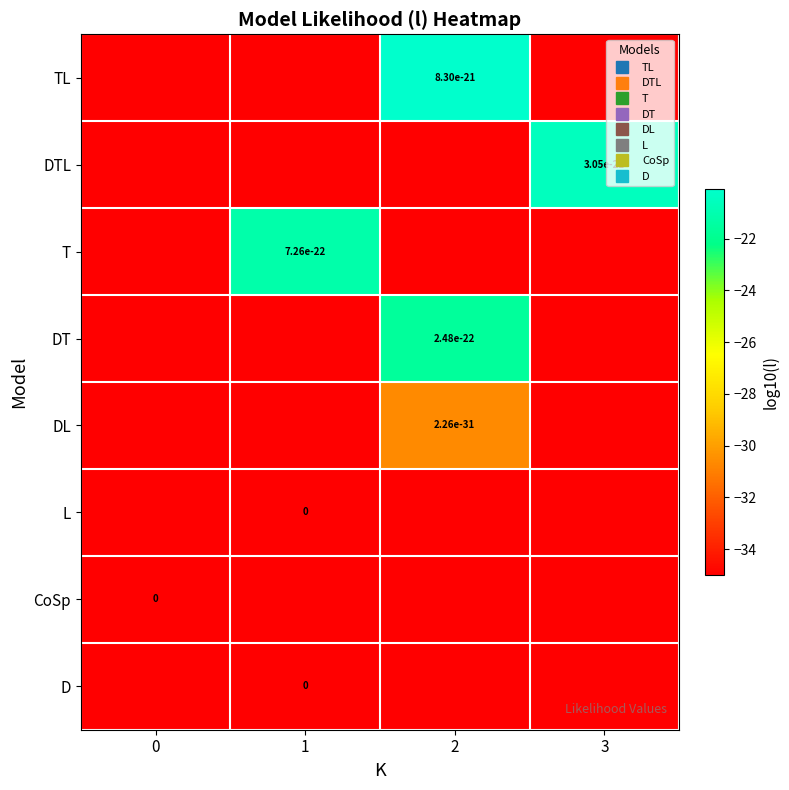

List the labels in order of row_0 value, smallest first.

0, 1, 3, 2